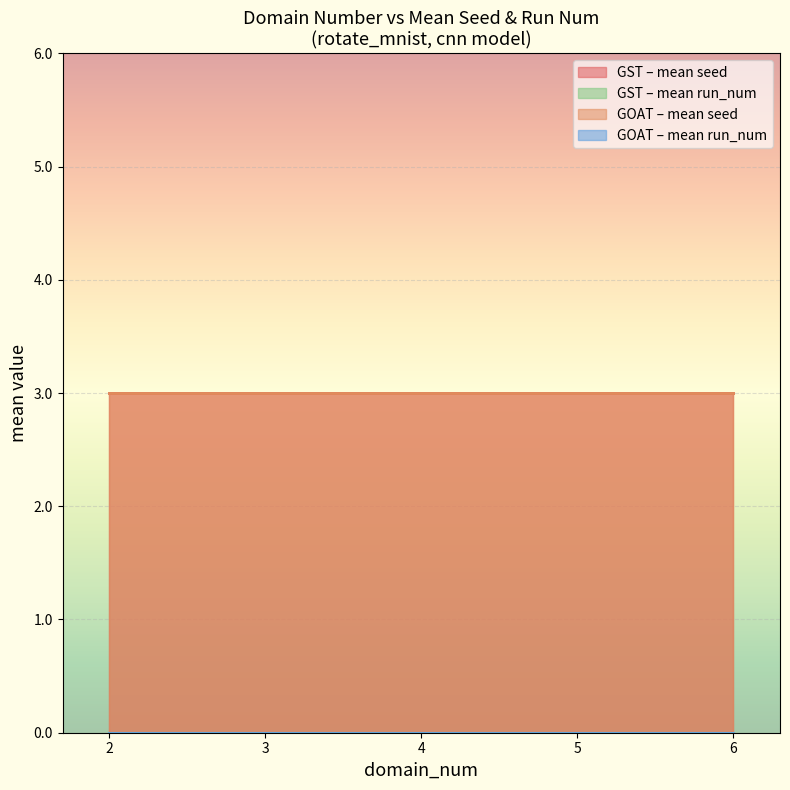

Which series has the largest range (max minus min)?

GST